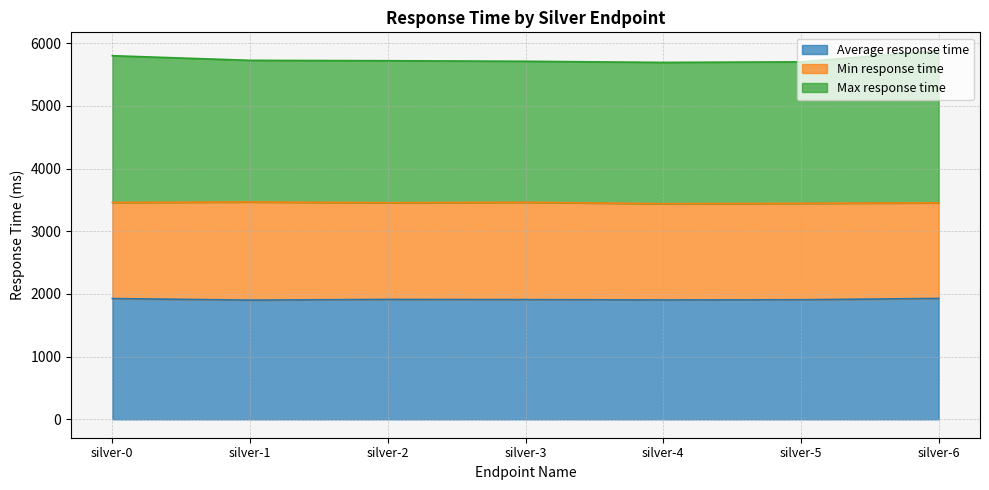

How many lines are shown in the chart?

3